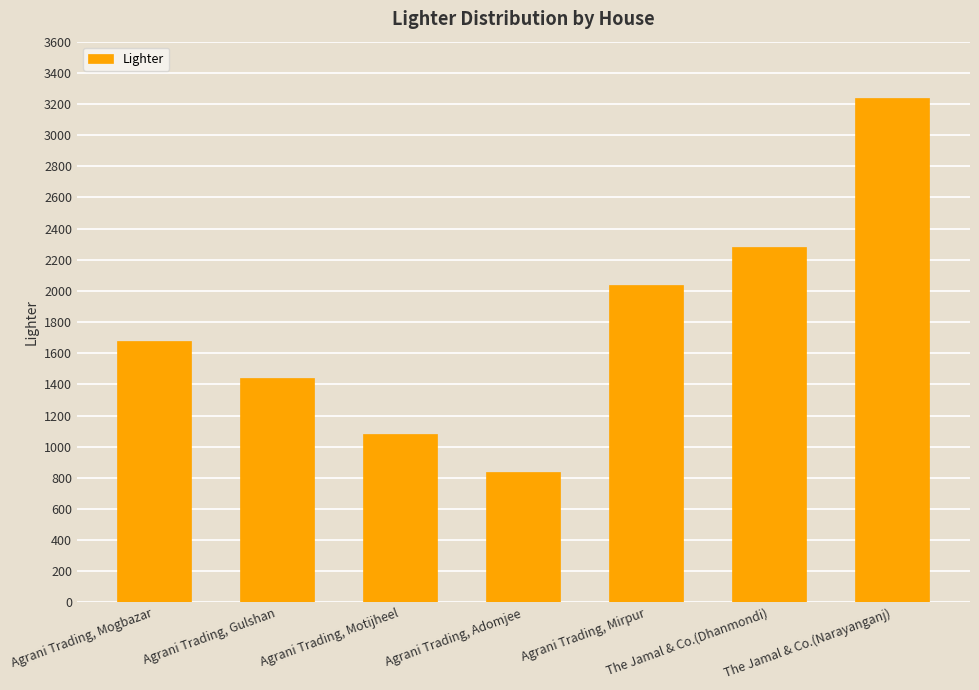

Which category has the lowest value across all series?

Agrani Trading, Adomjee